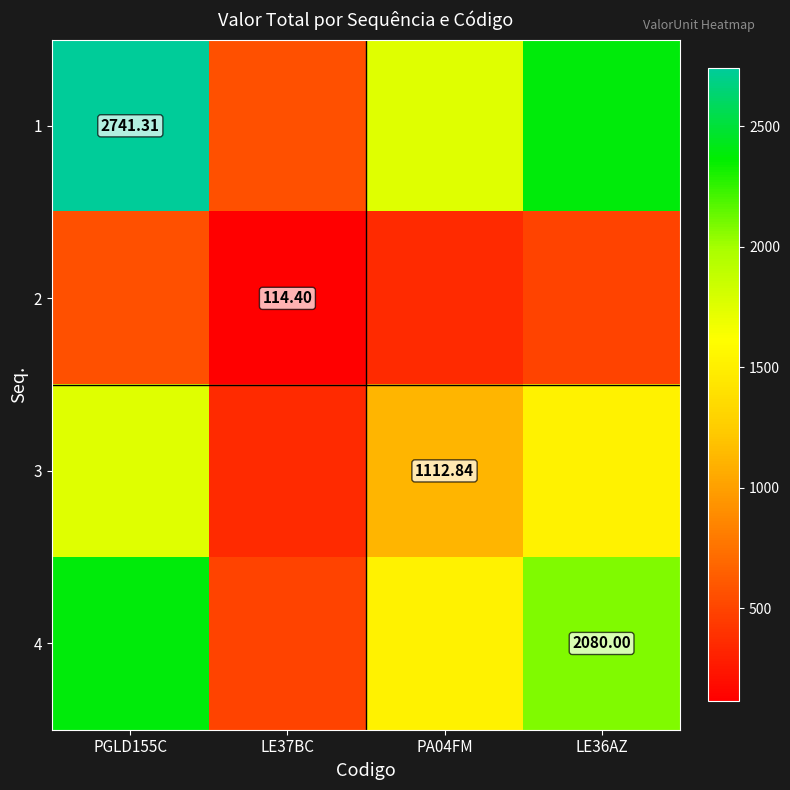

How many data points in 3 are less than 1521?

2